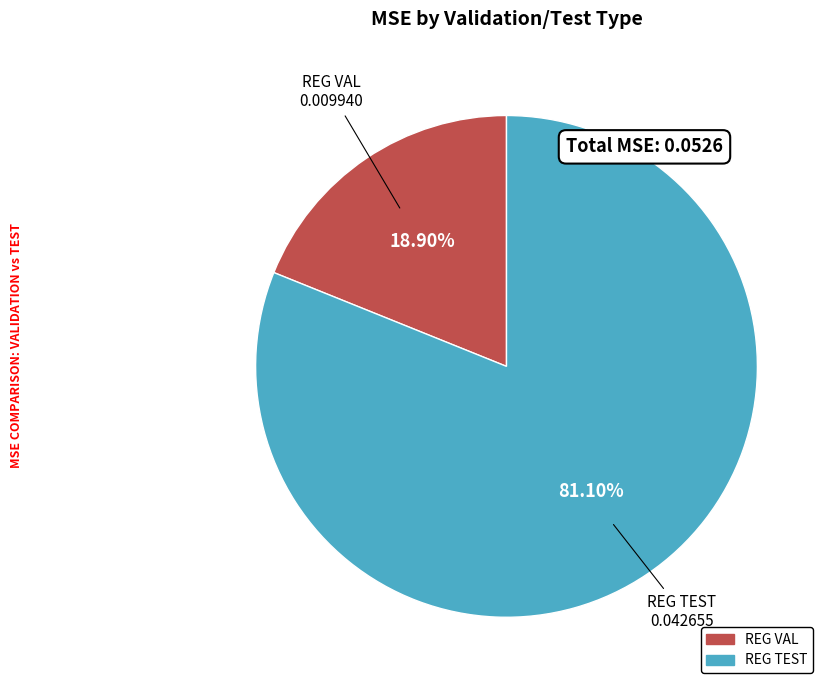

How many slices are in this pie chart?

2